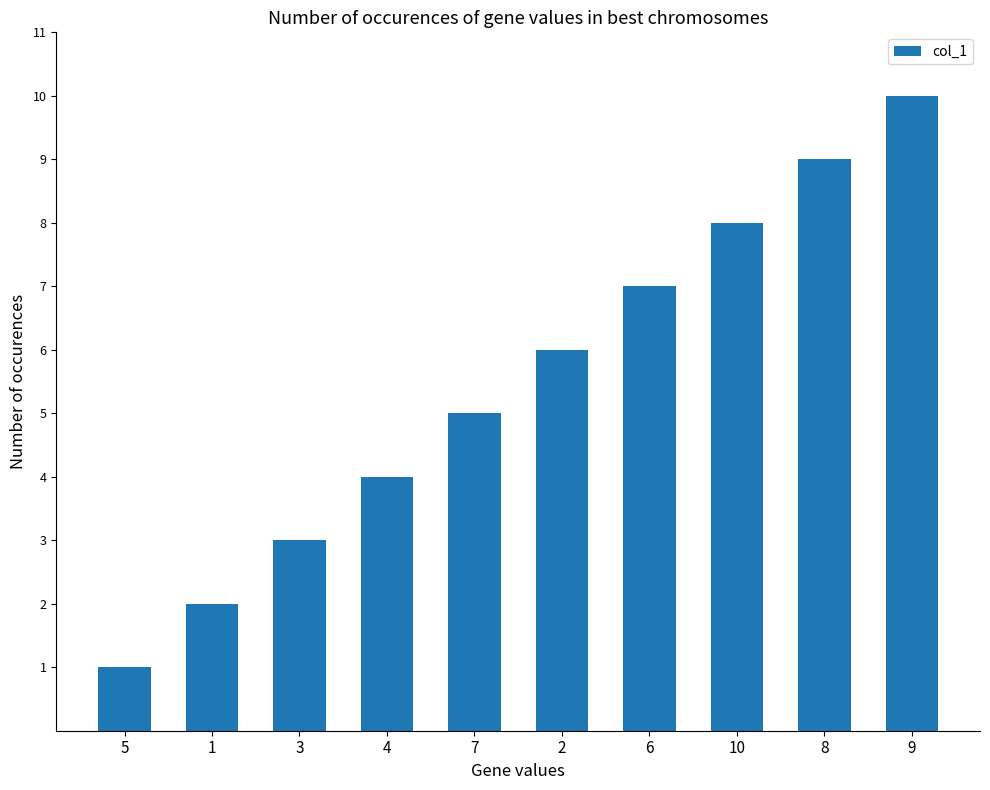

Which category has the lowest value across all series?

5